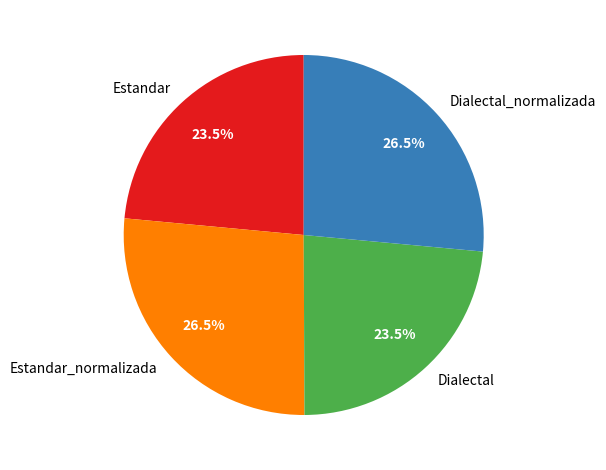

Which has a higher value, Estandar or Dialectal_normalizada?

Dialectal_normalizada